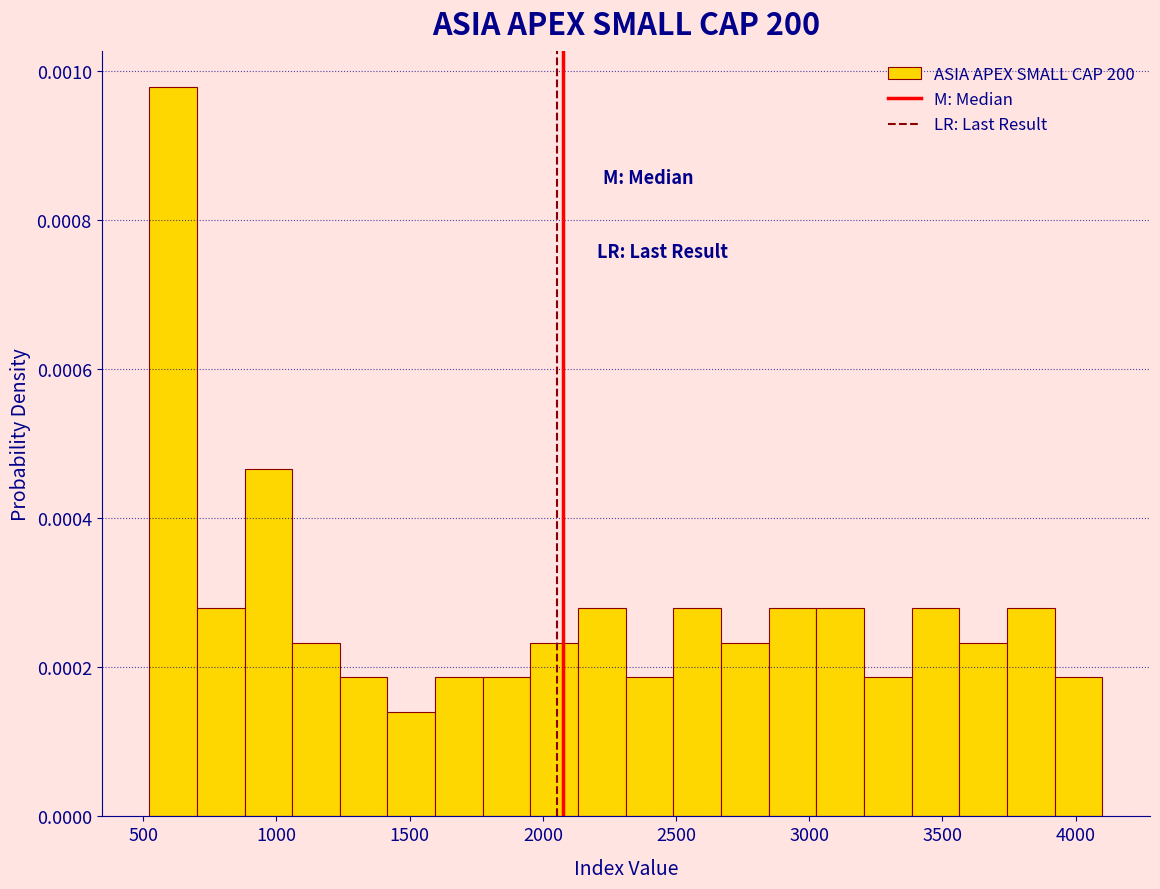

Around what value on the x-axis is the tallest bar? Give the approximate position of its centre, as read against the axis.

600